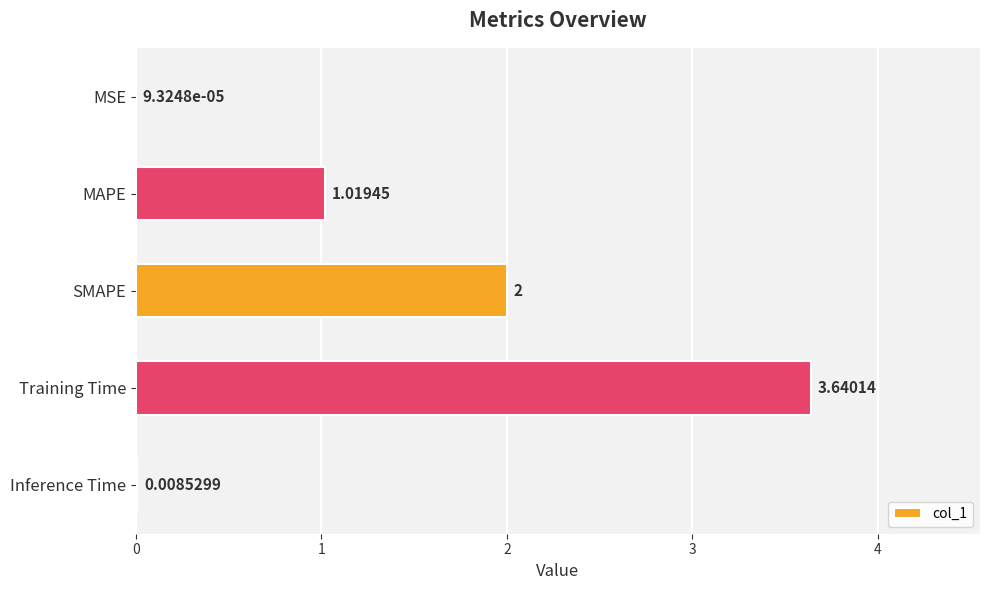

Which category has the highest value across all series?

Training Time